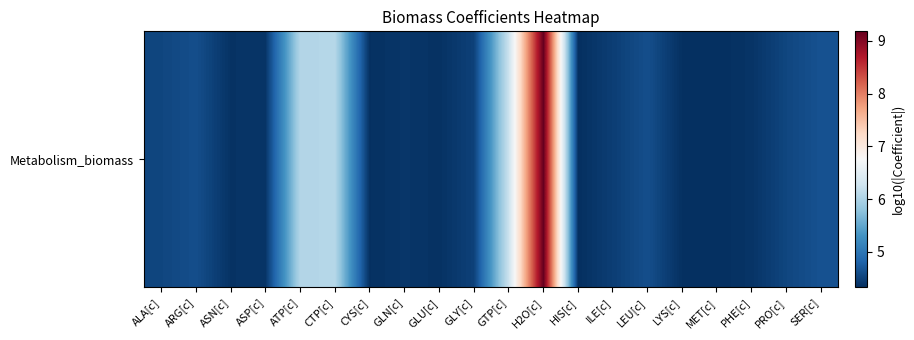

Rank the categories by value from highest to lowest.

H2O[c], GTP[c], CTP[c], ATP[c], SER[c], LEU[c], ARG[c], PRO[c], ALA[c], GLY[c], ILE[c], GLN[c], ASP[c], PHE[c], ASN[c], GLU[c], CYS[c], LYS[c], HIS[c], MET[c]